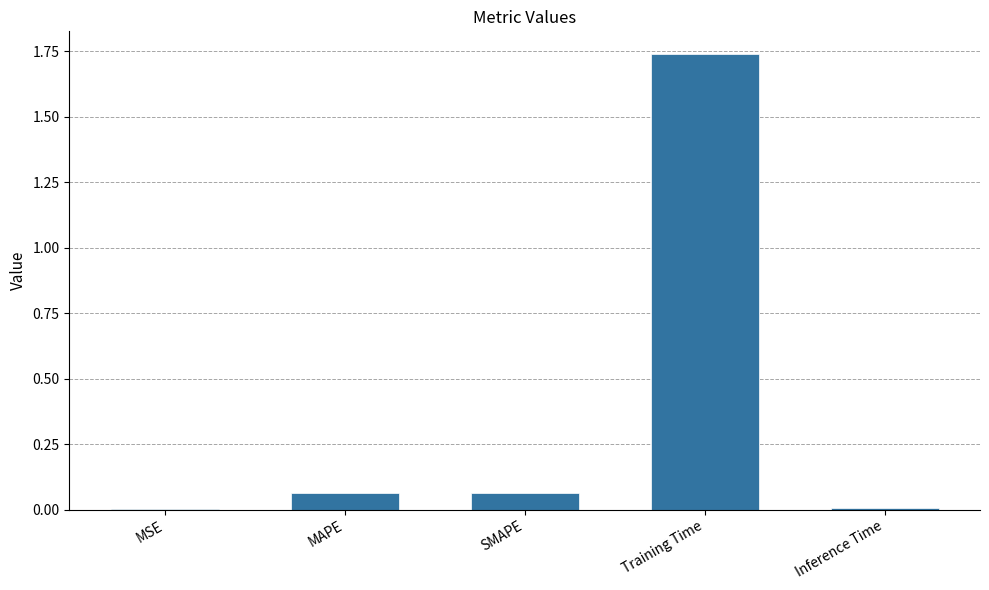

What is the sum of all values?

1.9